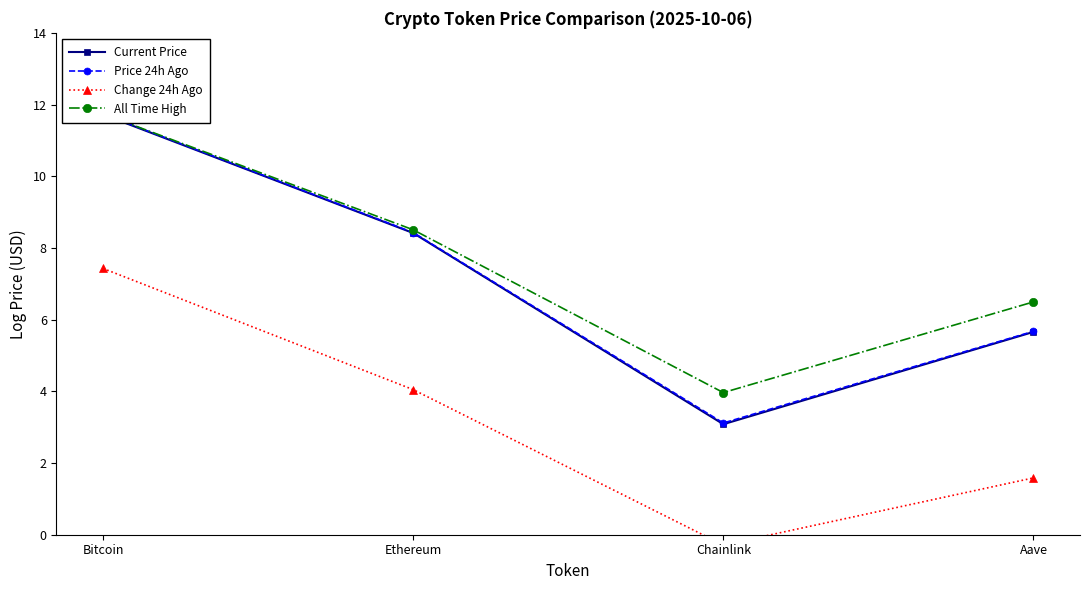

At which category is the sum across all series the highest?

Bitcoin